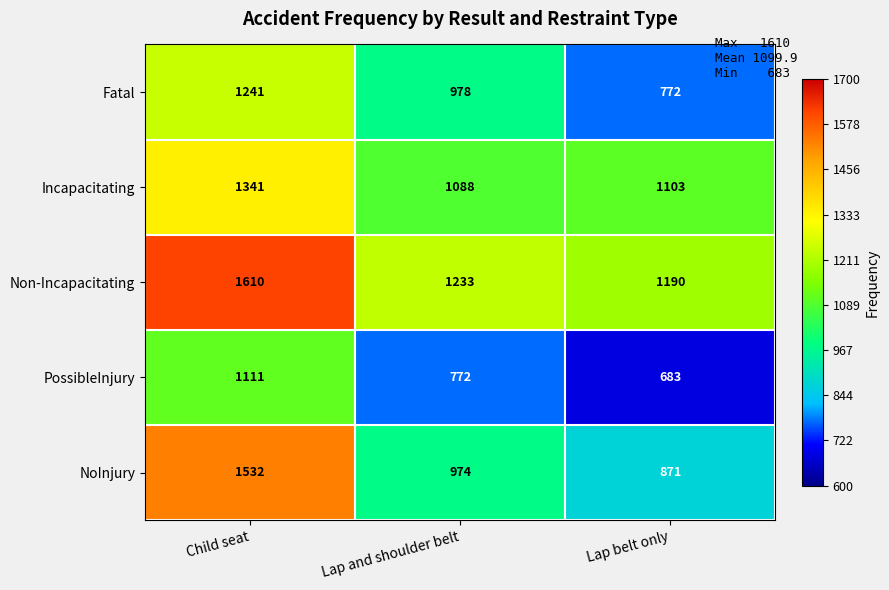

Which series changed the most between Child seat and Lap and shoulder belt?

NoInjury